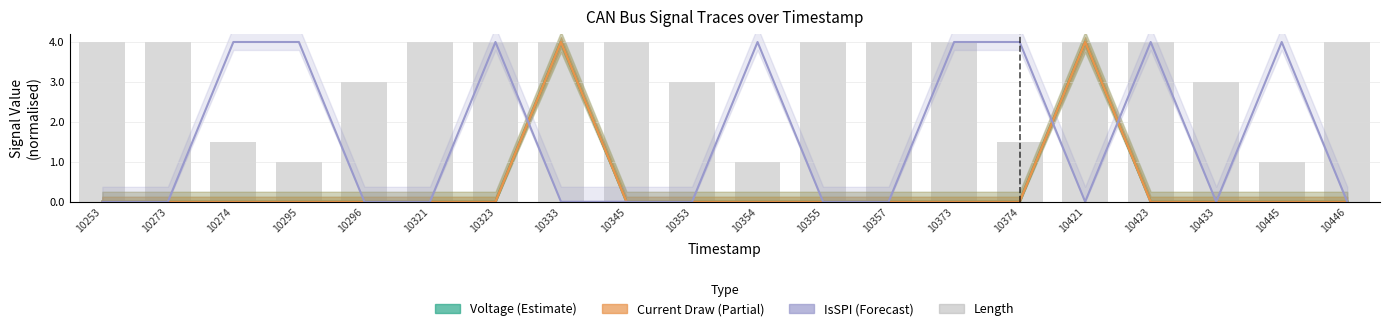

What is the difference between the Length values at 10274 and 10273?

2.5